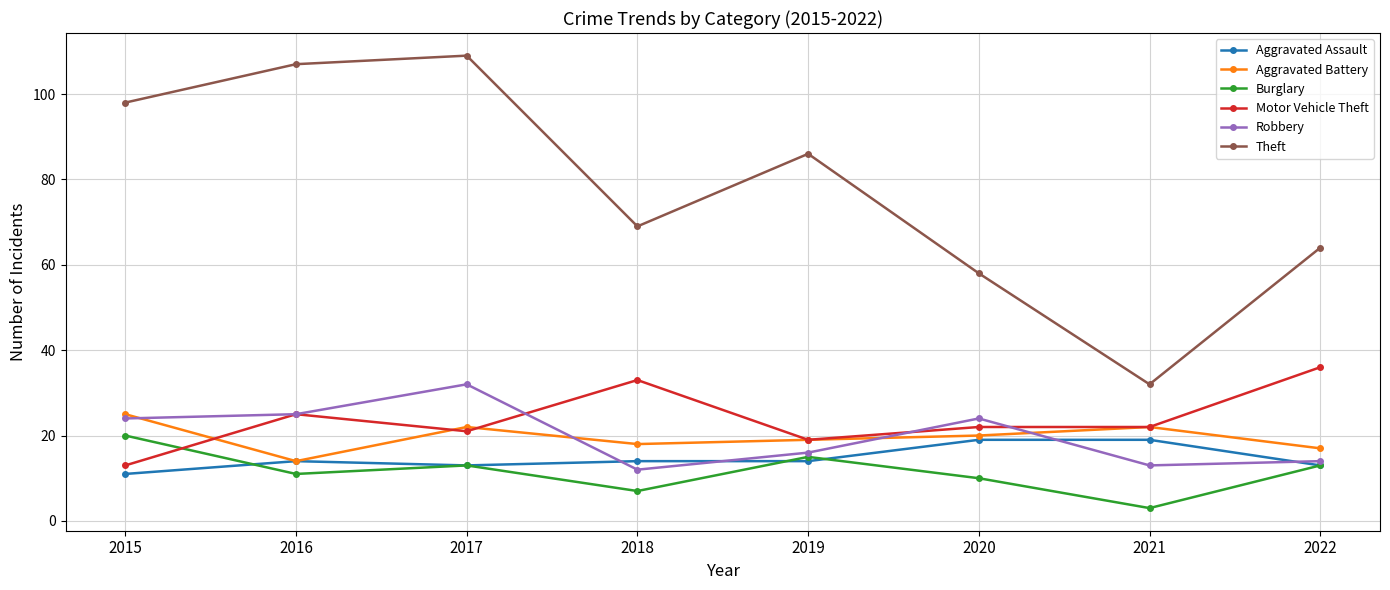

How many data points does each series have?

8